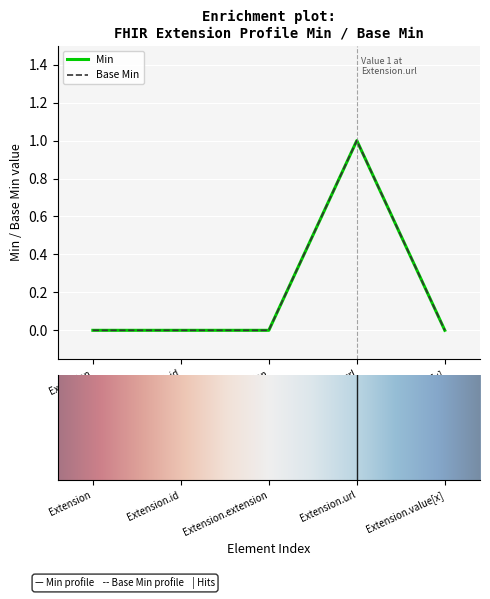

Is this an area chart (filled region under the line)?

No